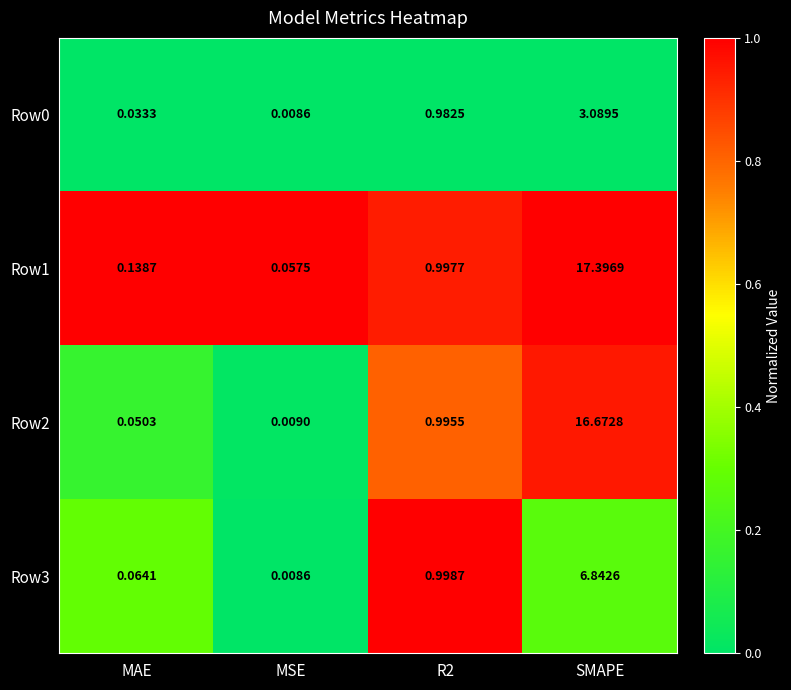

Is the value of Row3 at MSE greater than the value of Row2 at MAE?

No